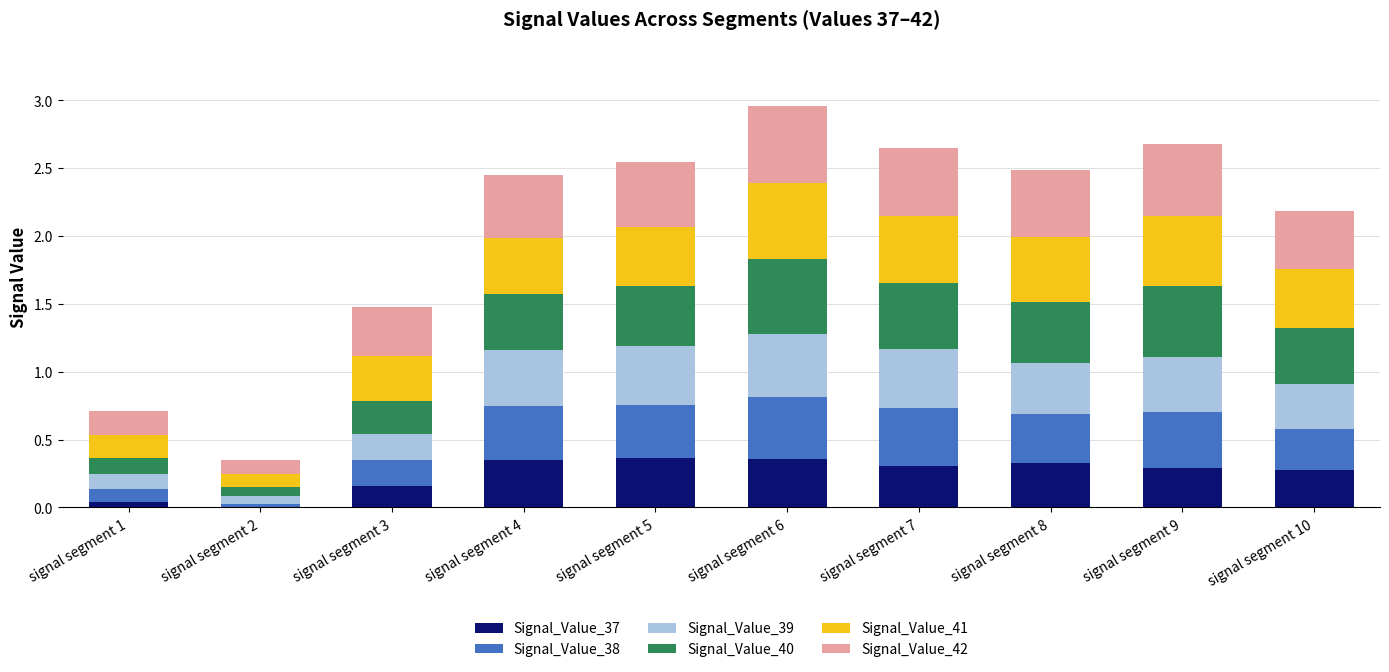

What are all the series names shown in the legend?

Signal_Value_37, Signal_Value_38, Signal_Value_39, Signal_Value_40, Signal_Value_41, Signal_Value_42